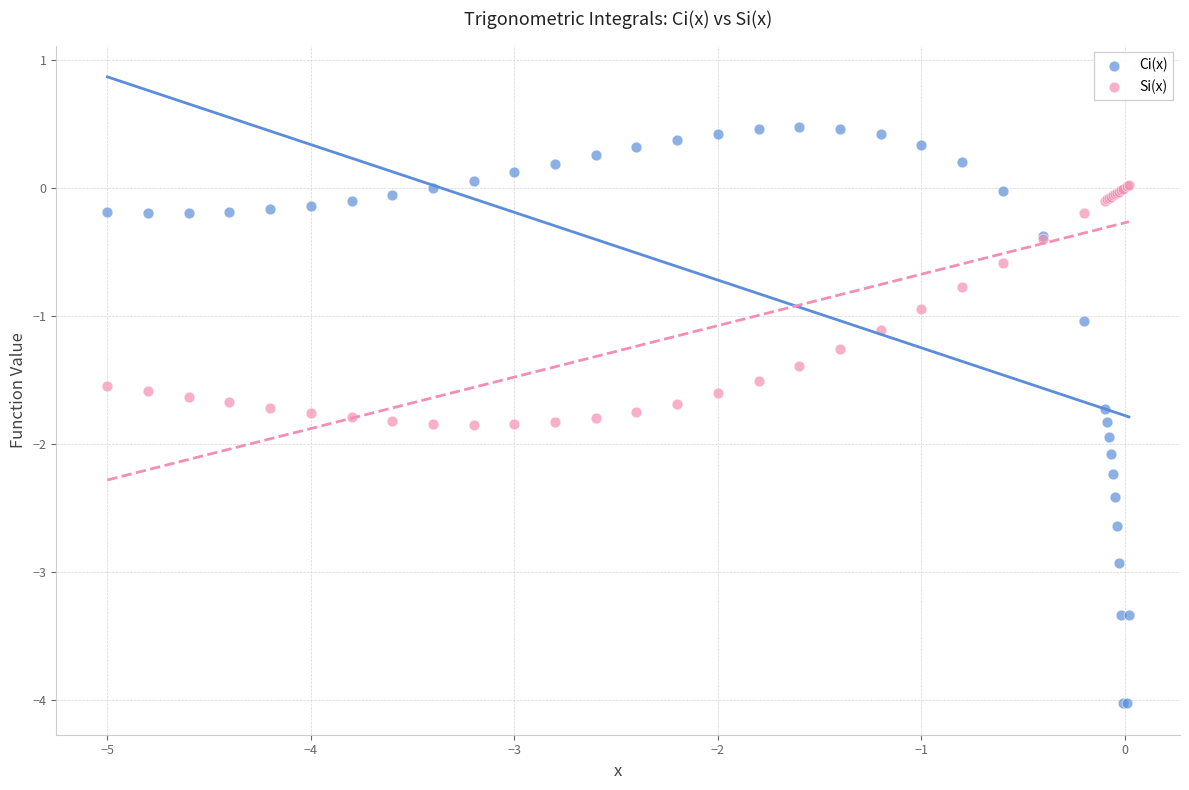

Which series reaches the minimum Y coordinate?

Ci(x)